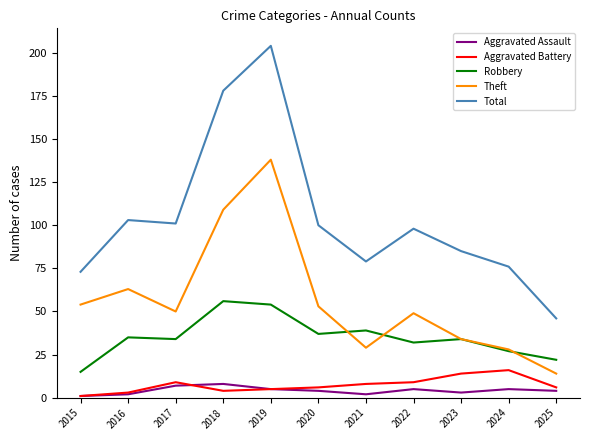

True or false: Aggravated Assault and Theft intersect in this chart.

False